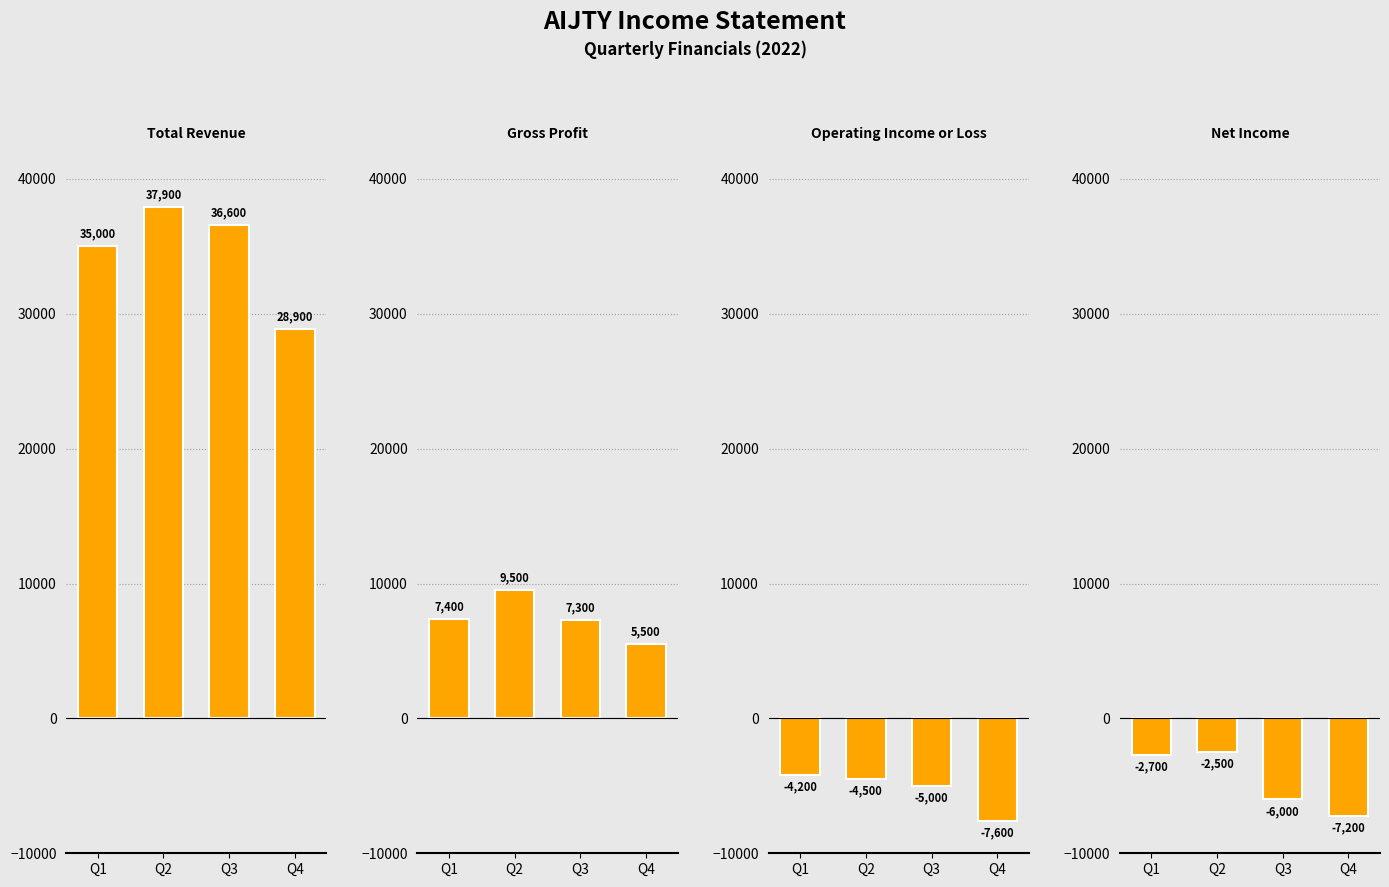

How many data points in Operating Income or Loss are less than -4500?

2